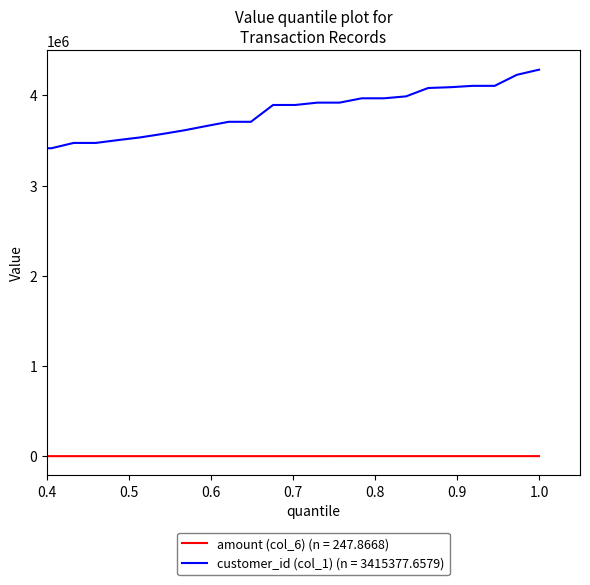

List the series in order of their peak value, lowest first.

amount (col_6) (n = 247.8668), customer_id (col_1) (n = 3415377.6579)